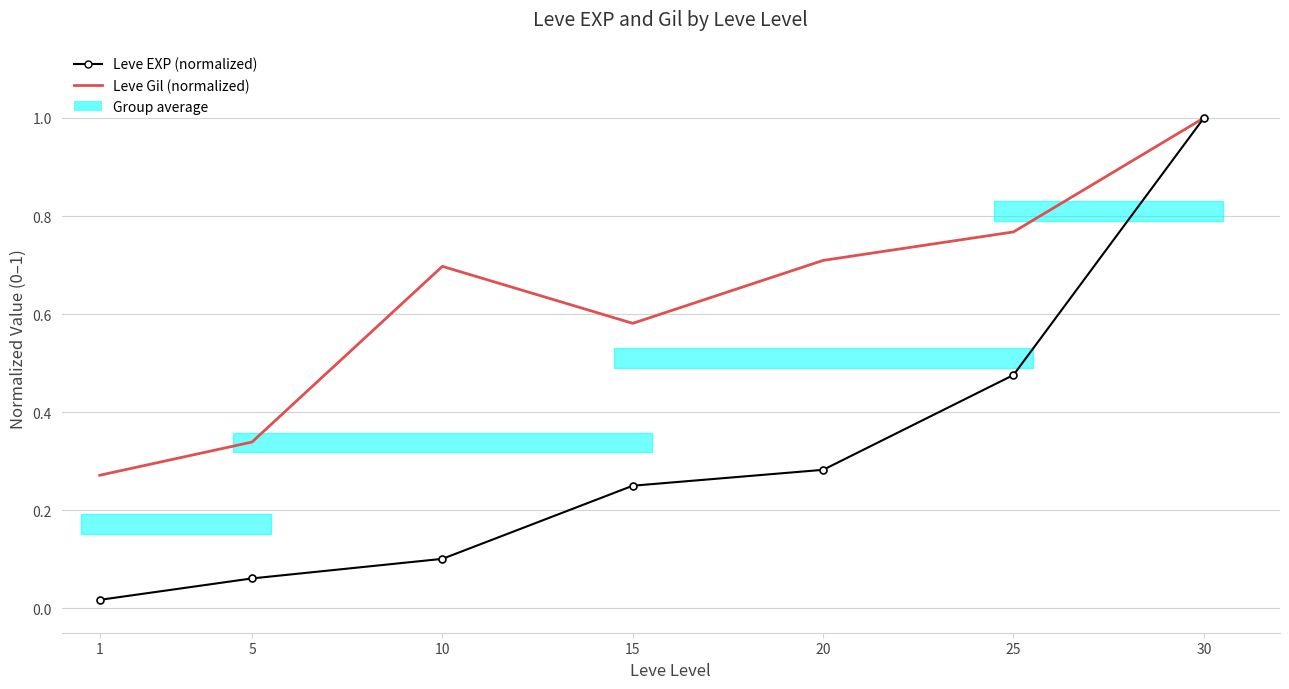

What is the greatest value displayed?

1.0